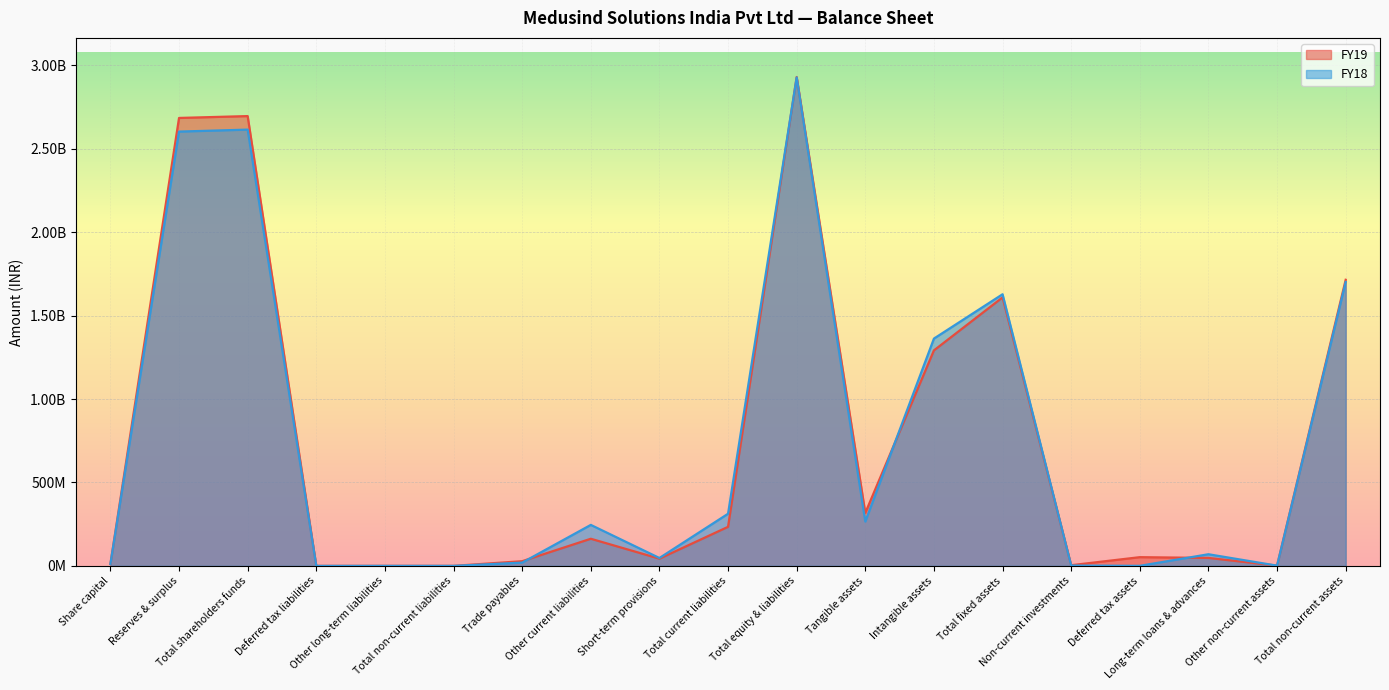

True or false: FY19 and FY18 cross at least once.

True